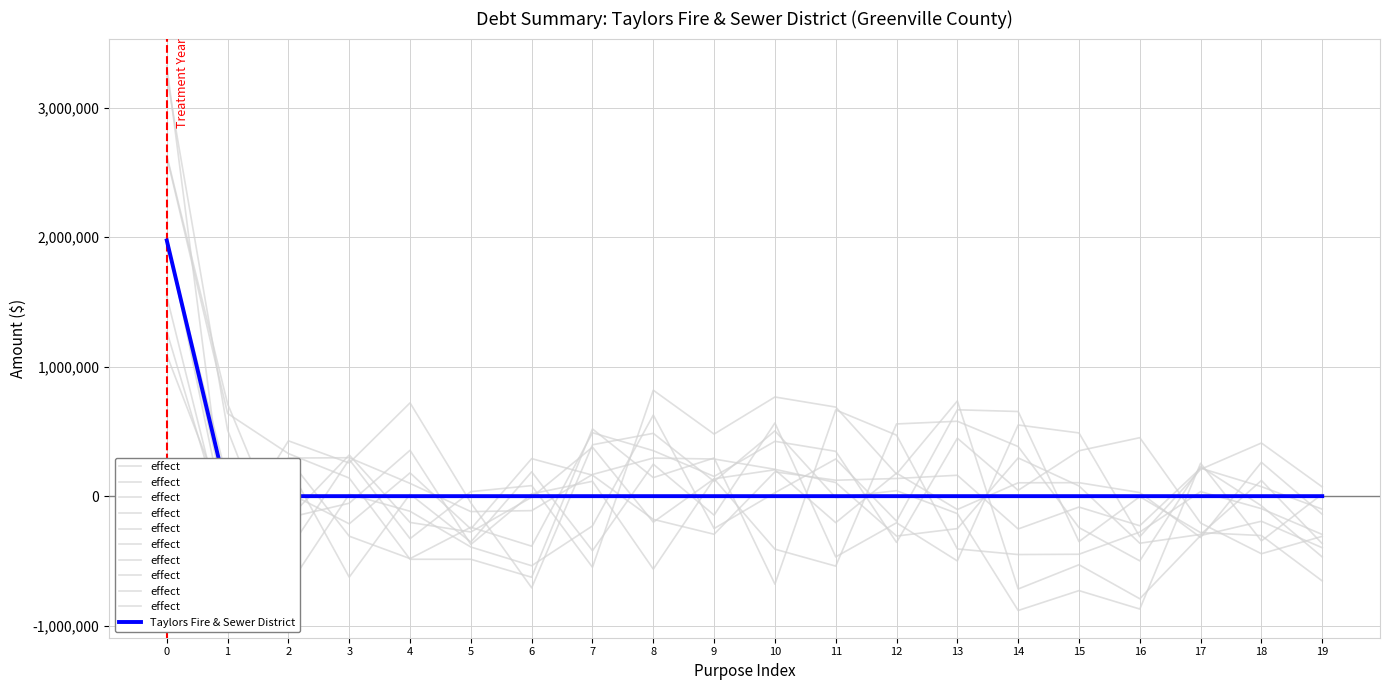

What is the difference between the highest and lowest values at 16?

363789.1